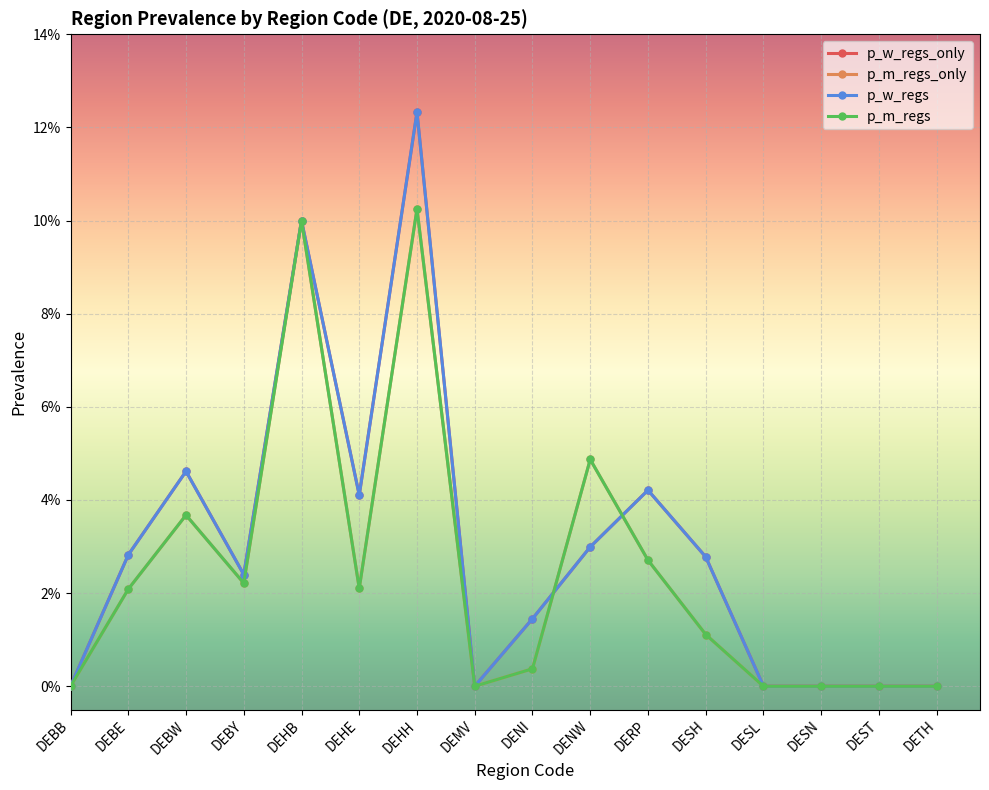

Does the chart have visible grid lines?

Yes